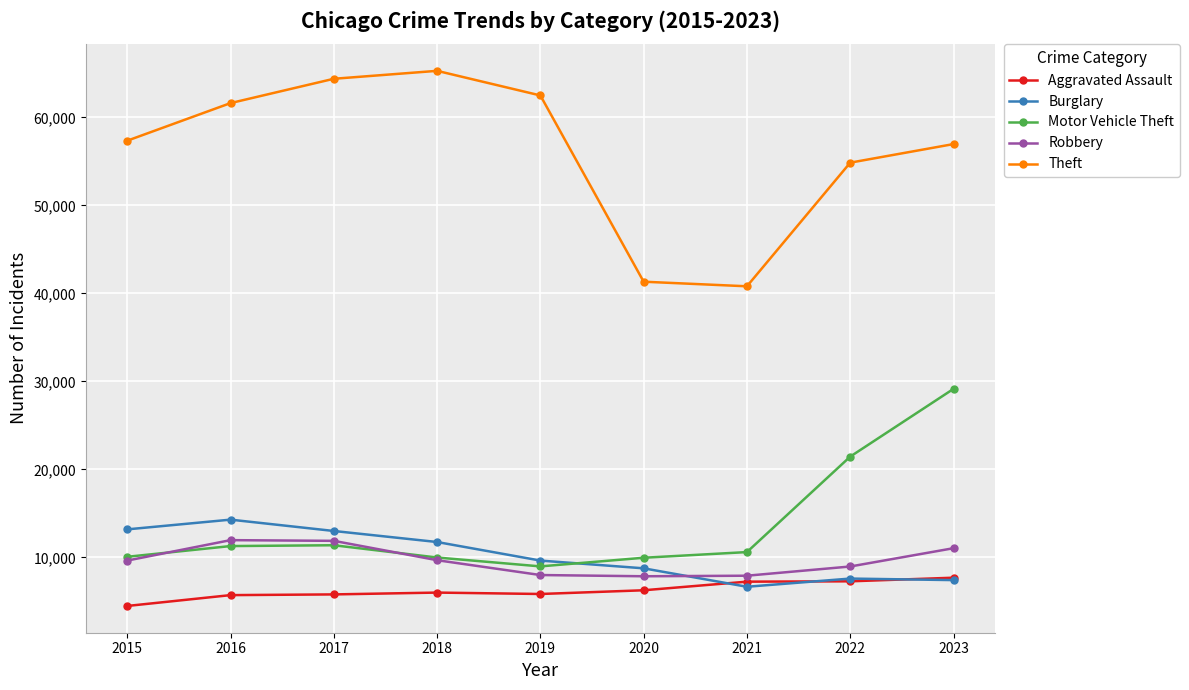

Is the value of Motor Vehicle Theft at 2016 greater than the value of Theft at 2022?

No